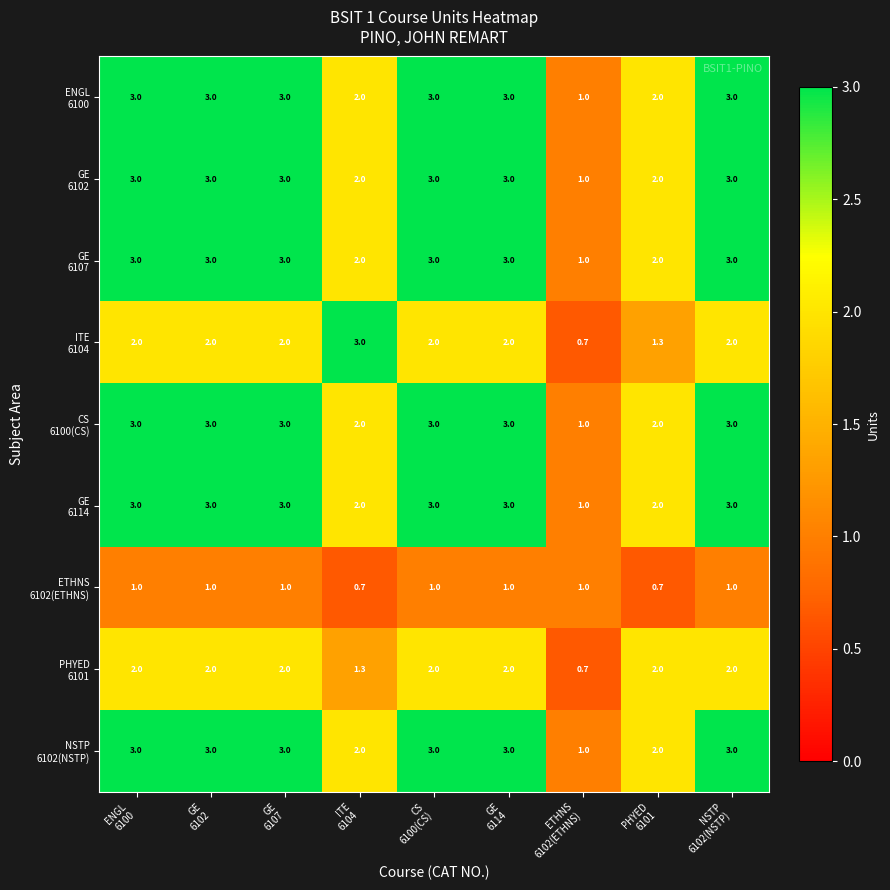

What is the maximum value shown in the chart?

3.0